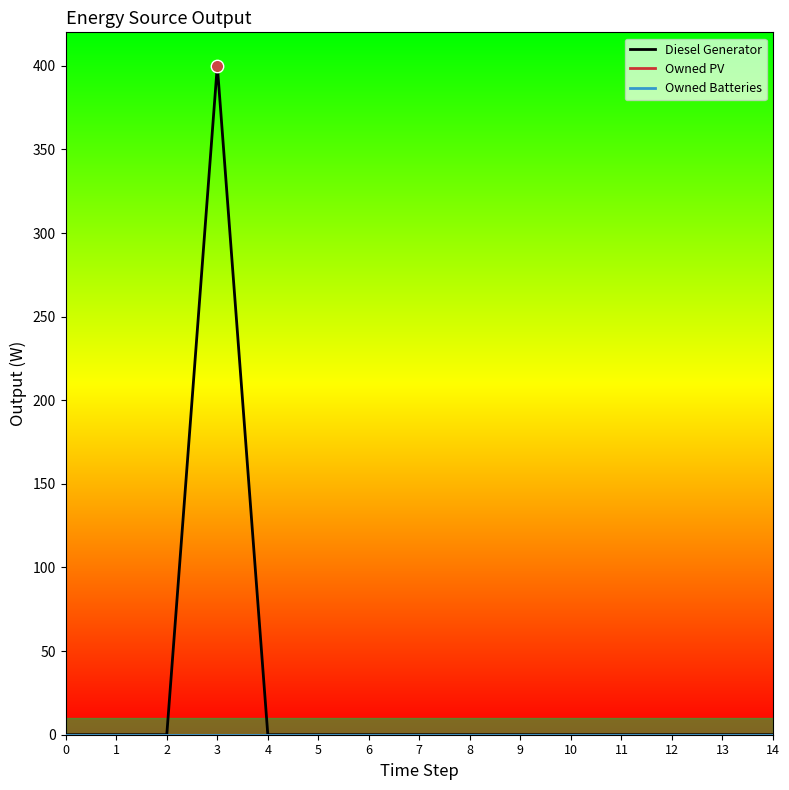

Does the chart have visible grid lines?

No